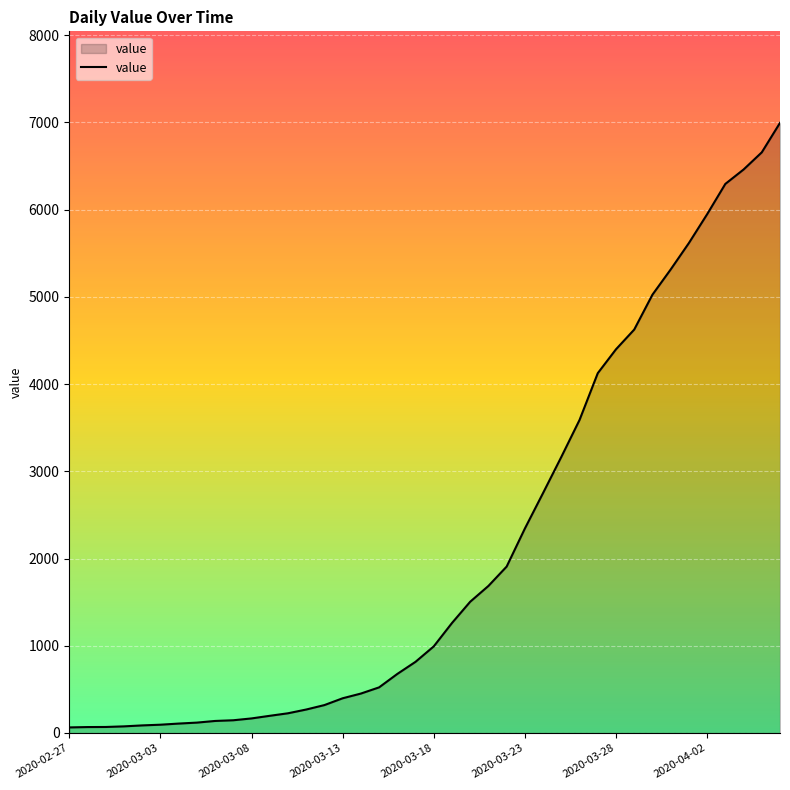

What is the difference between the maximum and minimum values?

6931